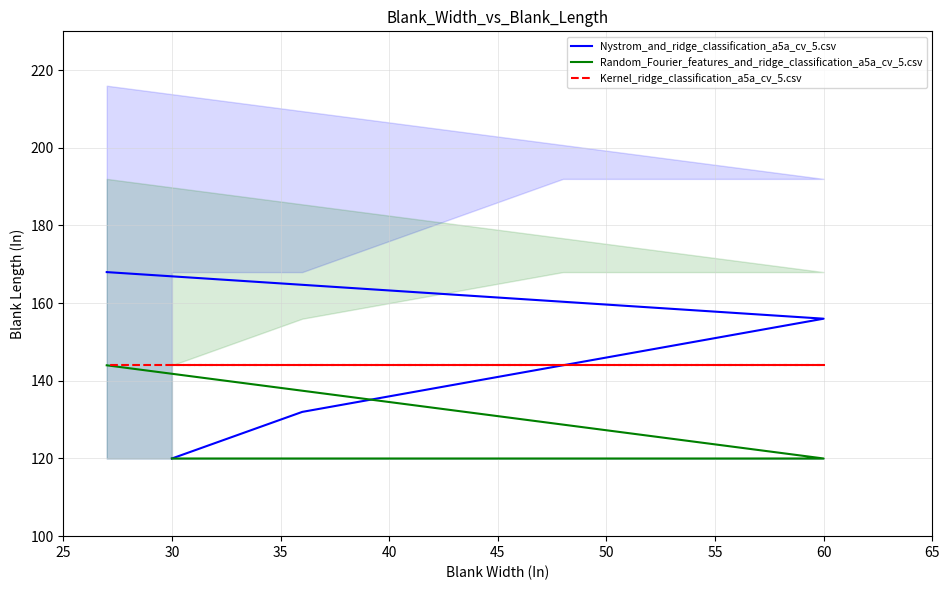

What is the maximum value for Kernel_ridge_classification_a5a_cv_5.csv?

144